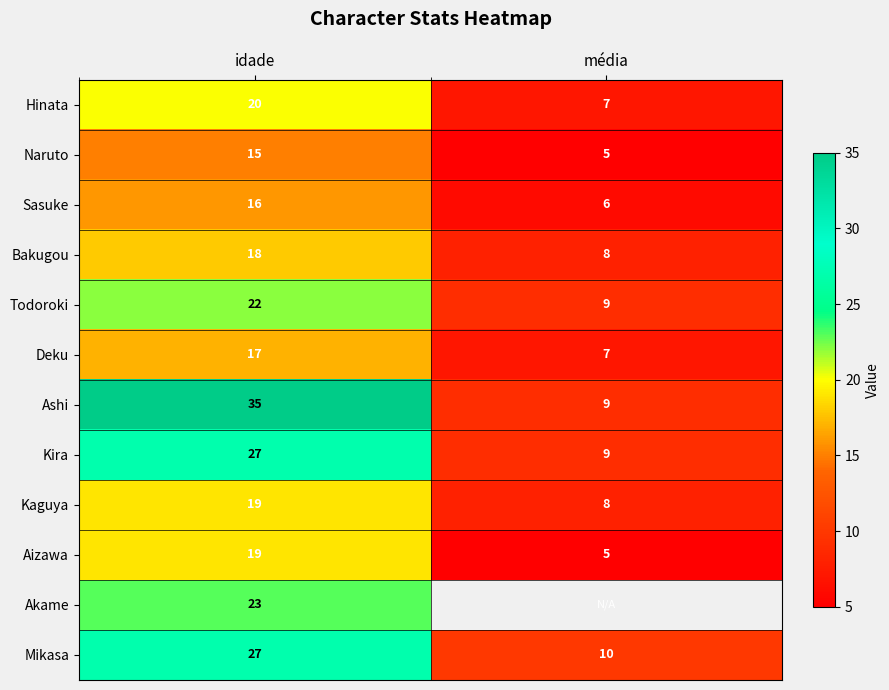

Rank the categories by Mikasa value from highest to lowest.

idade, média